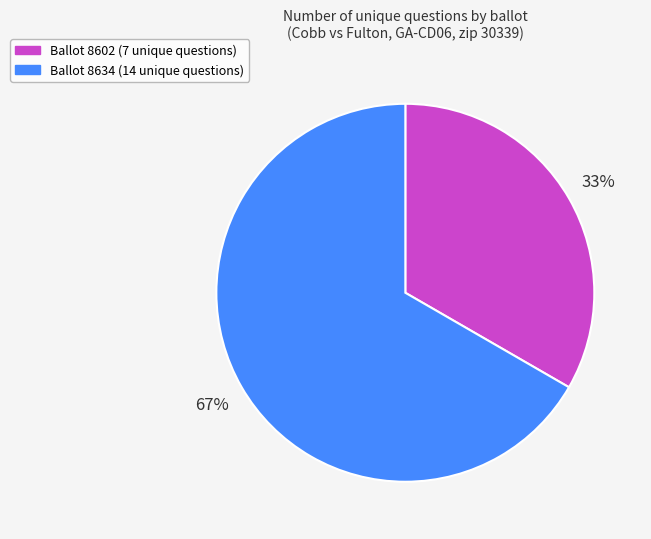

How many slices are in this pie chart?

2